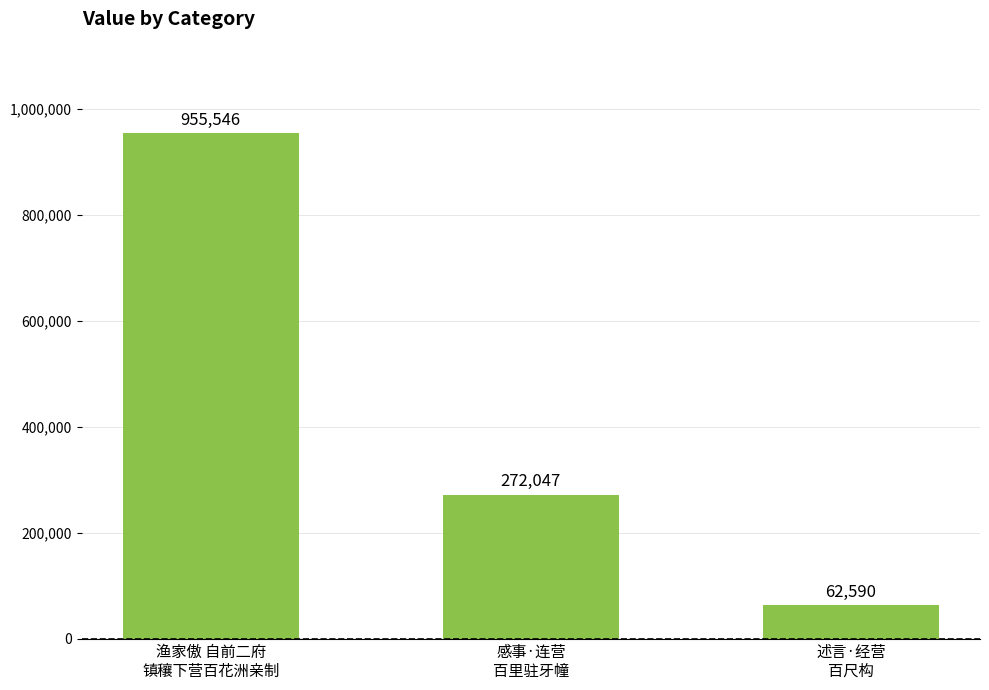

Rank the categories by value from lowest to highest.

述言·经营
百尺构, 感事·连营
百里驻牙幢, 渔家傲 自前二府
镇穰下营百花洲亲制